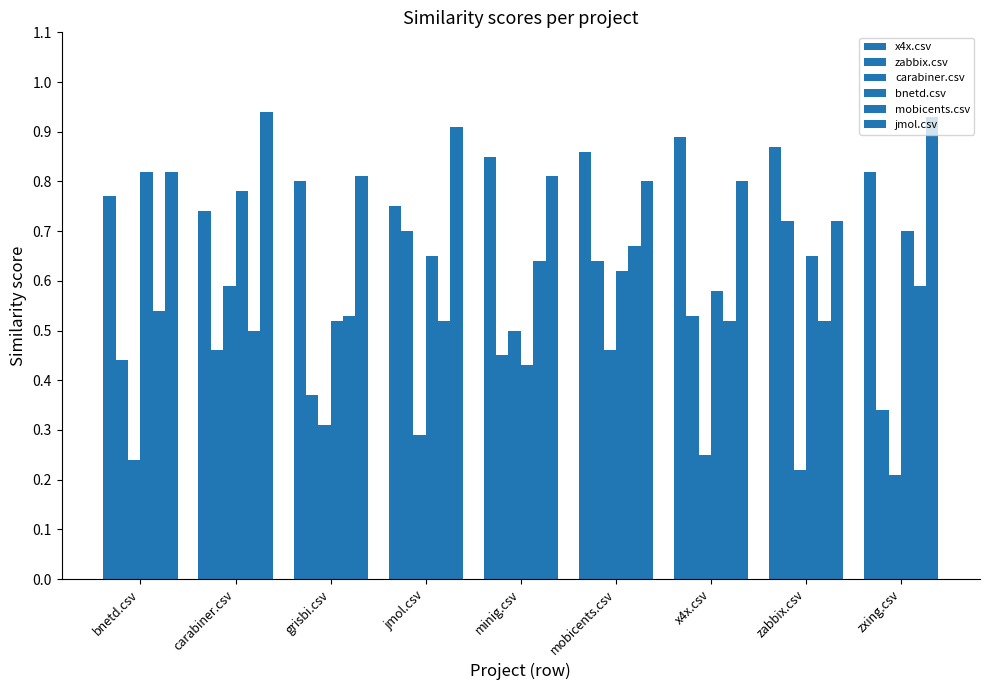

How many series are shown in this chart?

6